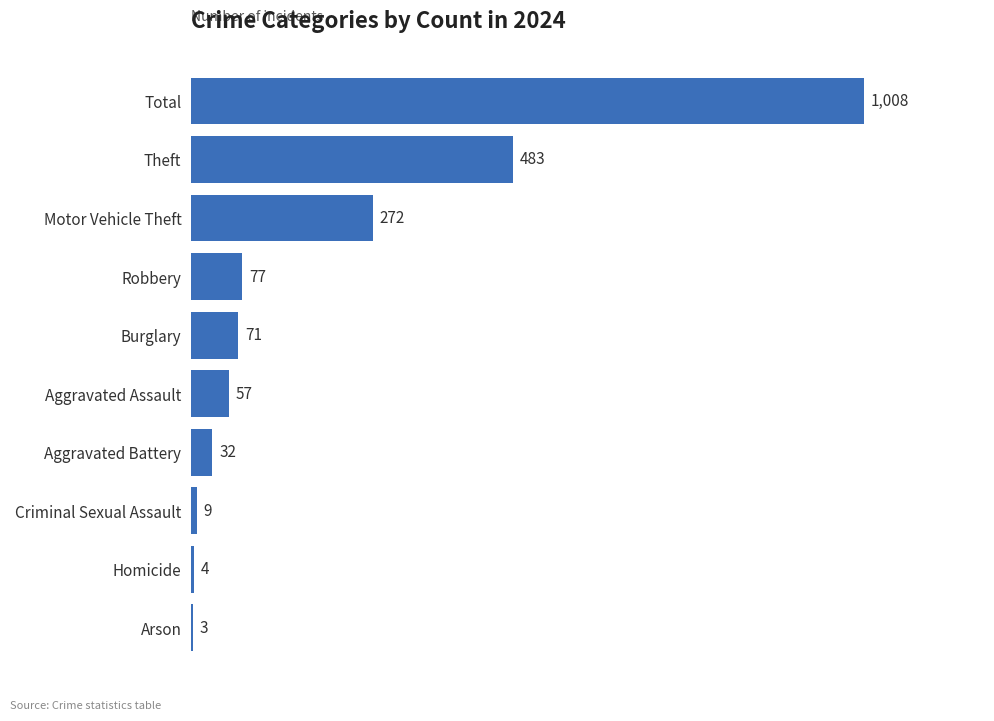

Does the chart contain stacked bars?

No